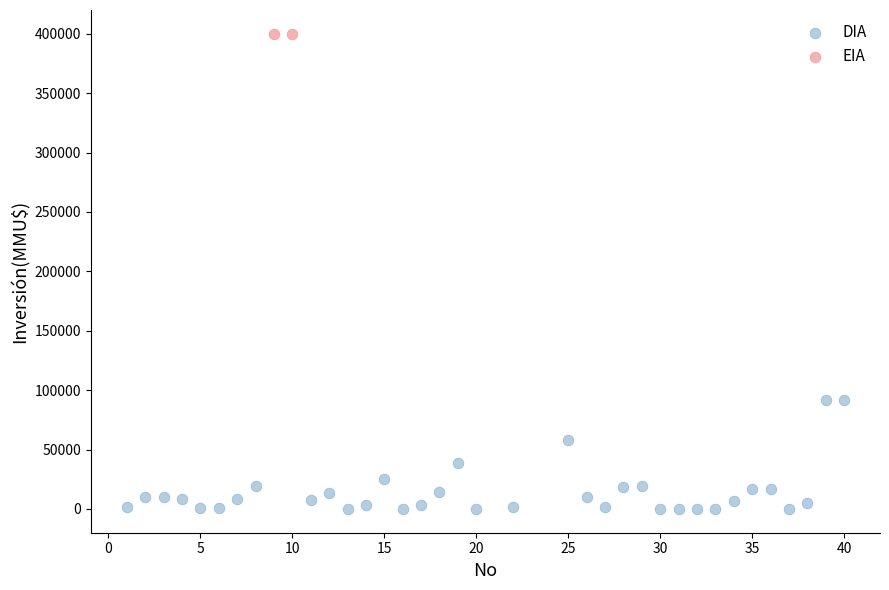

What are all the series names shown in the legend?

DIA, EIA